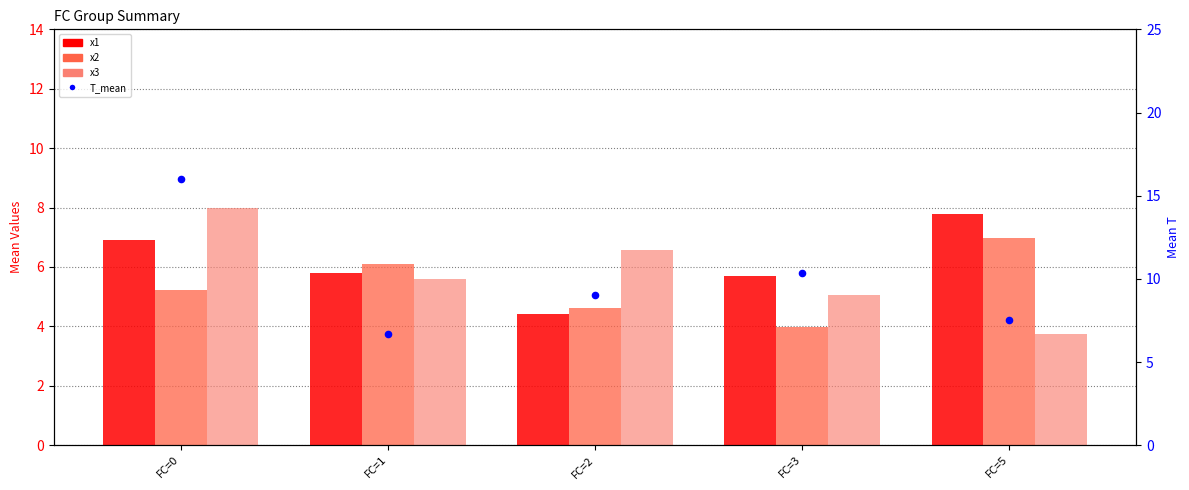

At how many categories does at least one series exceed 6?

5